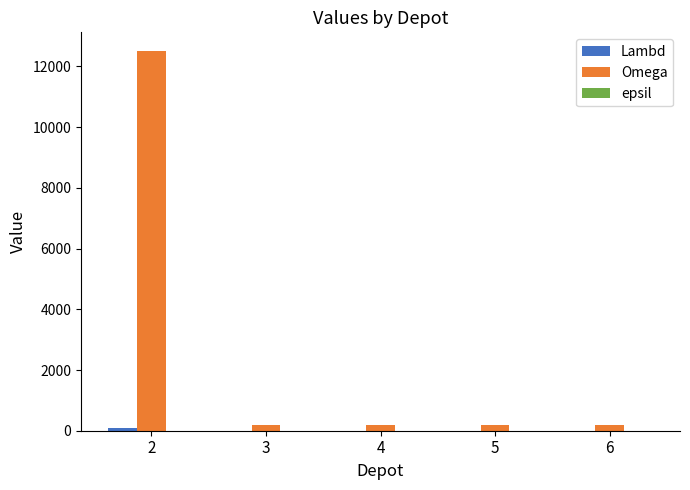

How many groups of bars are there?

5